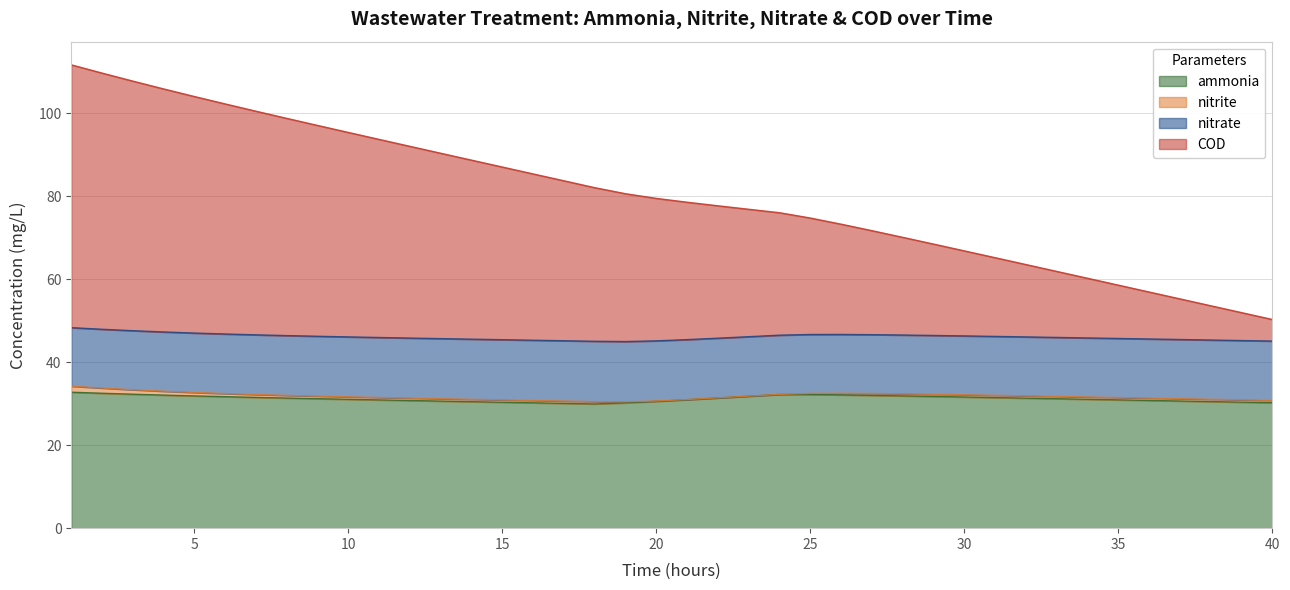

What is the highest value of the ammonia series?

32.8